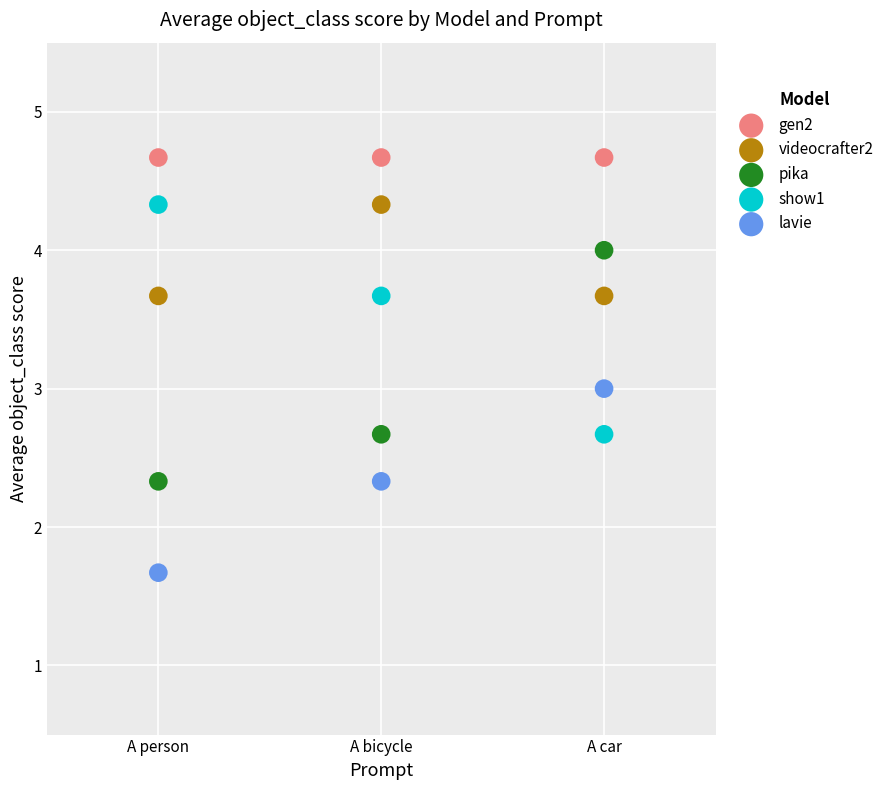

Which series reaches the minimum Y coordinate?

lavie